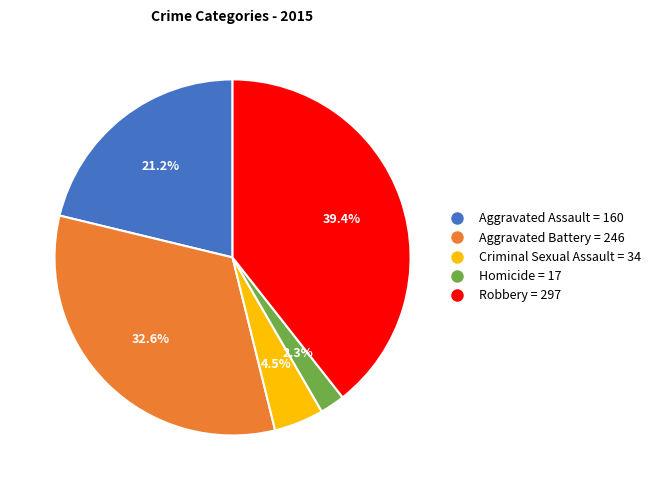

Rank the categories by value from highest to lowest.

Robbery, Aggravated Battery, Aggravated Assault, Criminal Sexual Assault, Homicide